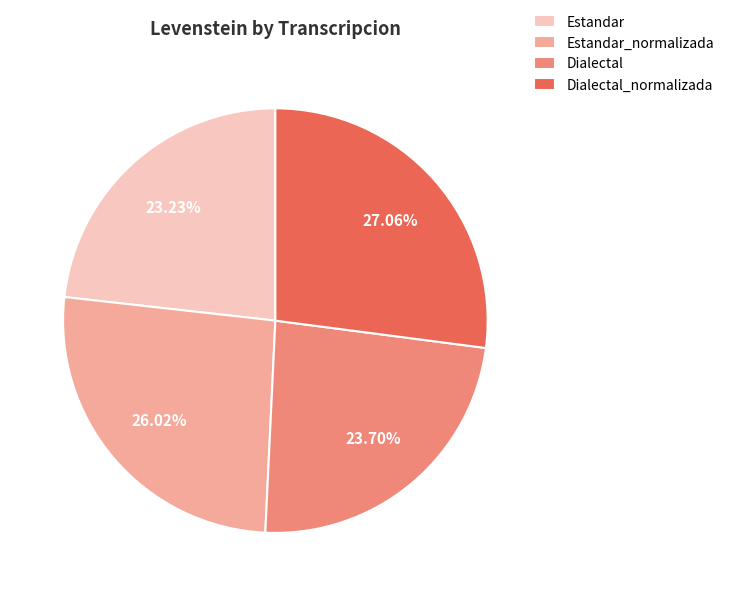

True or false: Dialectal accounts for 24% of the total.

True